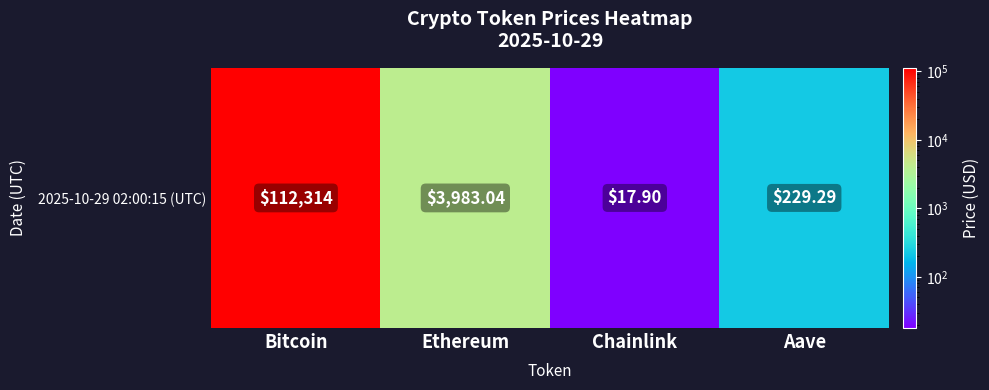

What is the sum of all values?

116544.2